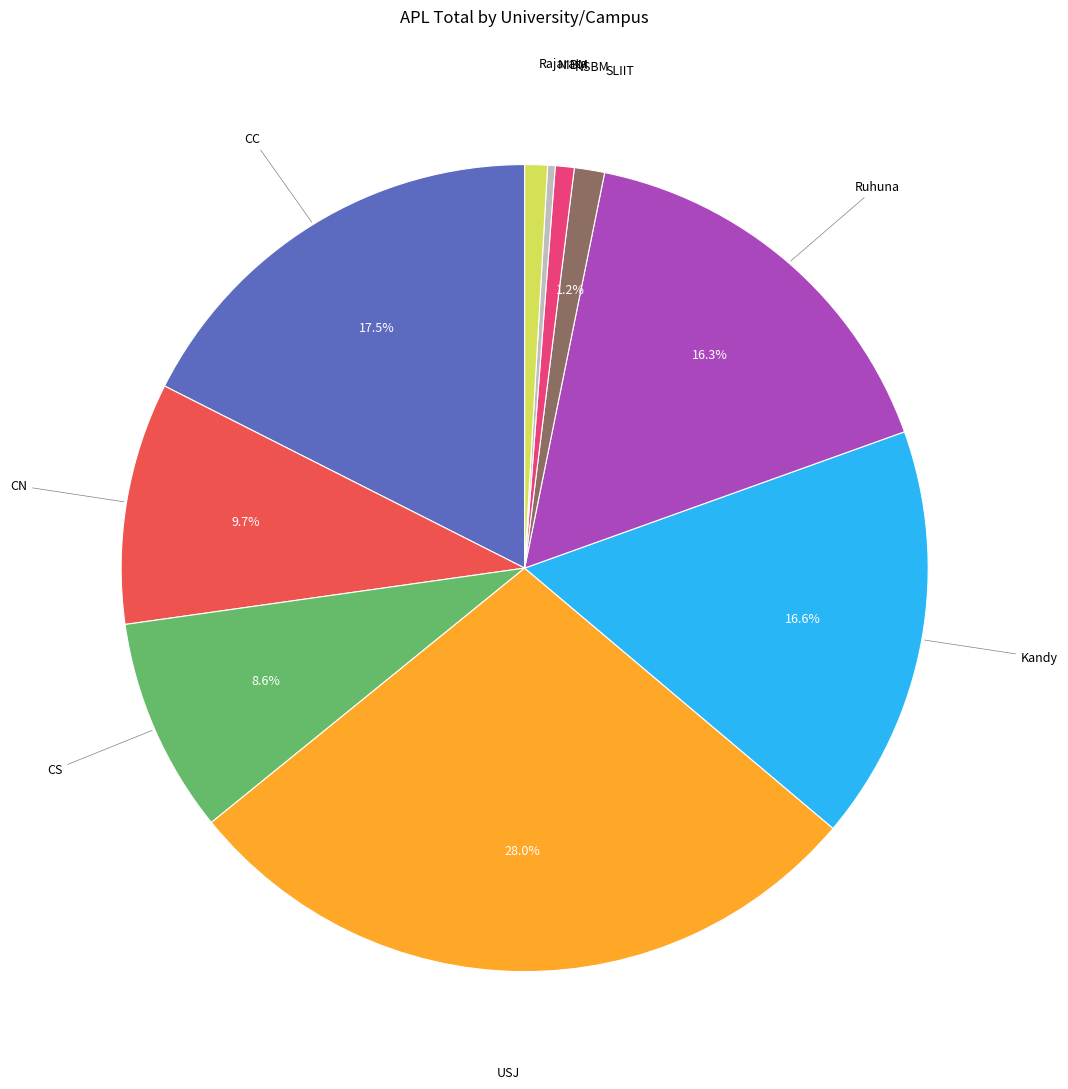

Is there a majority slice in this chart?

No